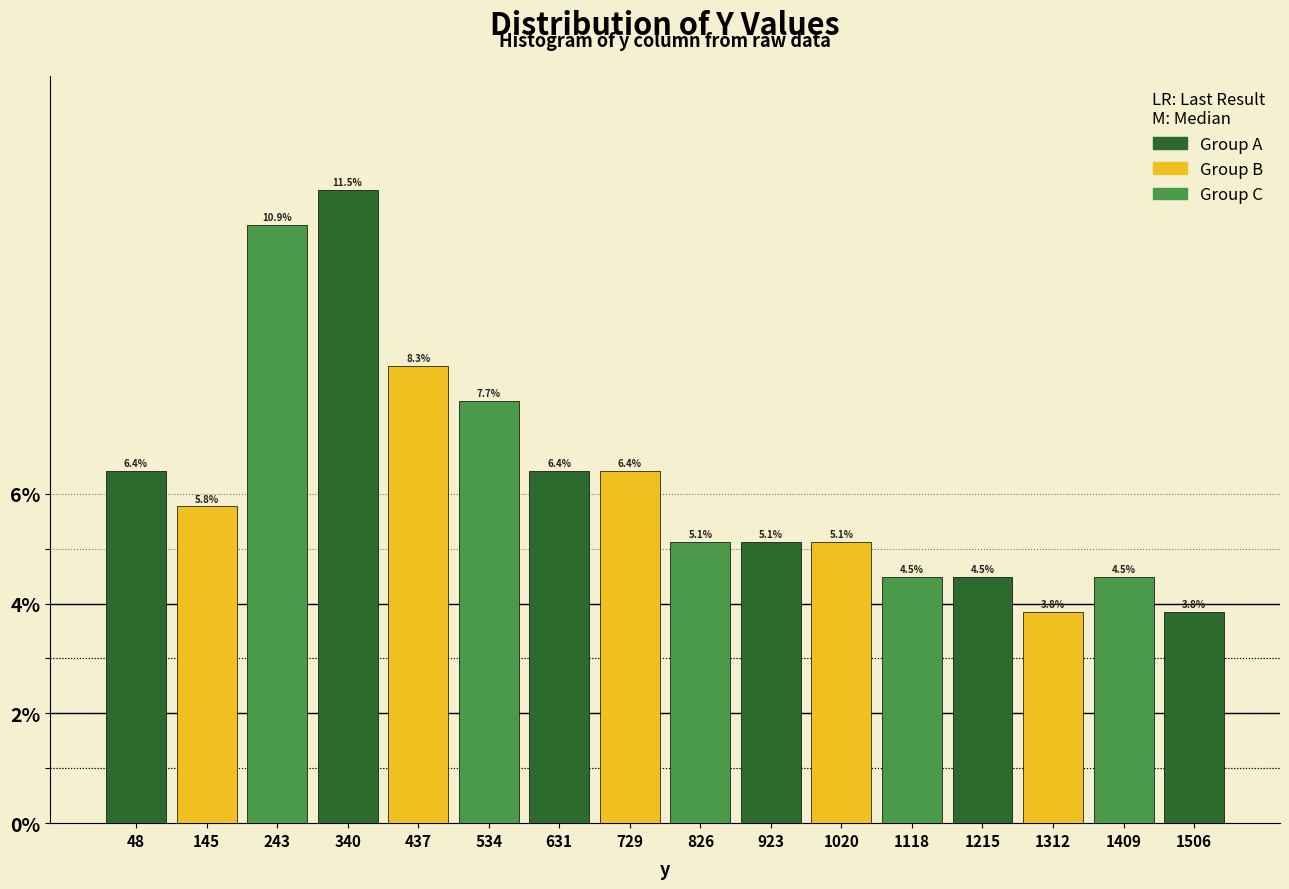

Reading left to right, transcribe this chart: for each bar, give the range it covers on the x-axis and its height. The bar edges are not printed on the chart, so give them approximately, as read against the axis.

0 to 100: 6.4
100 to 190: 5.8
190 to 290: 10.9
290 to 390: 11.5
390 to 490: 8.3
490 to 580: 7.7
580 to 680: 6.4
680 to 780: 6.4
780 to 880: 5.1
880 to 970: 5.1
970 to 1070: 5.1
1070 to 1170: 4.5
1170 to 1260: 4.5
1260 to 1360: 3.8
1360 to 1460: 4.5
1460 to 1560: 3.8